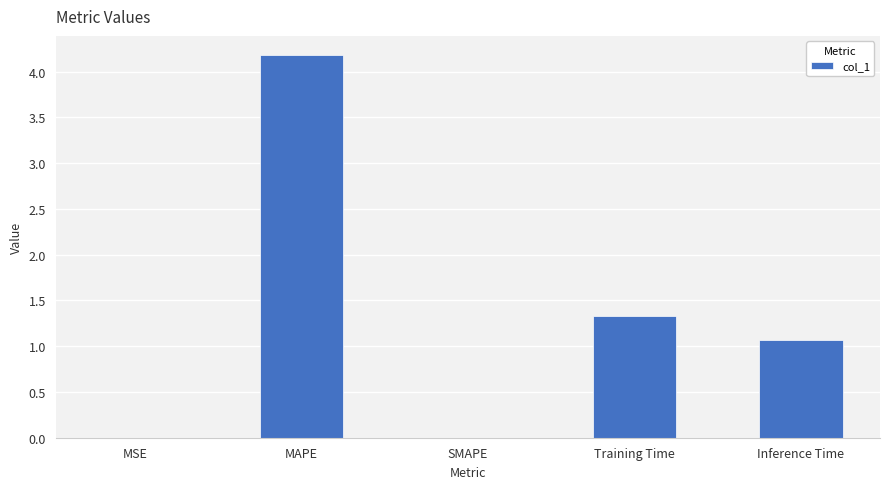

Which category has the highest value across all series?

MAPE